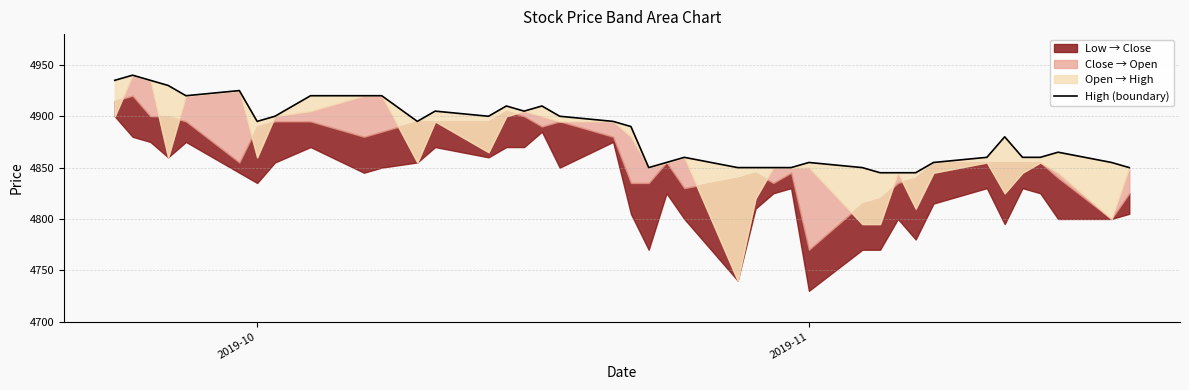

True or false: the data shows 4895 at 2019-10.

True